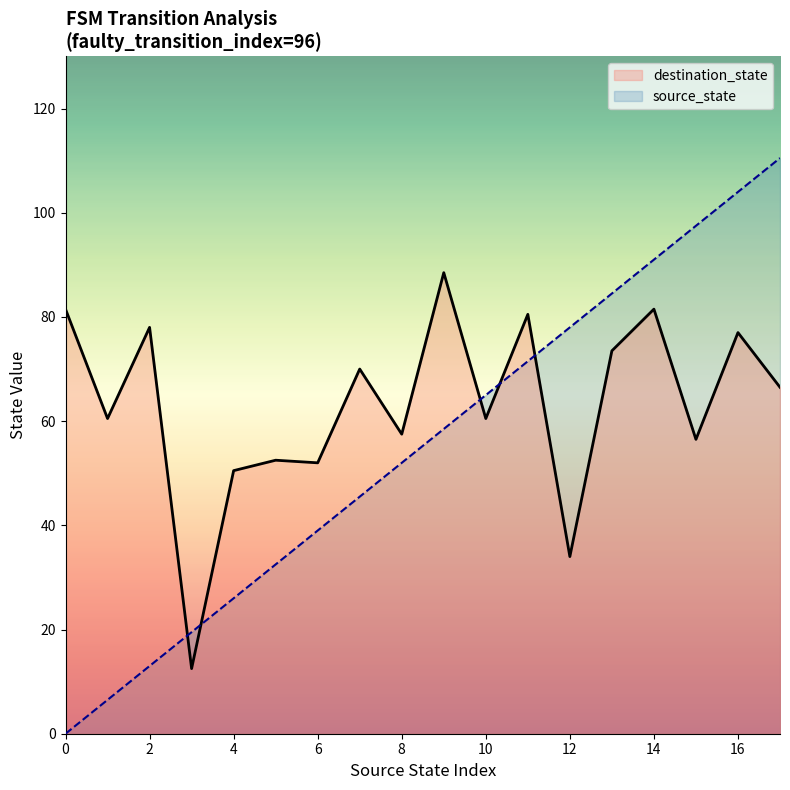

Rank the series by their average value, from lowest to highest.

source_state, destination_state